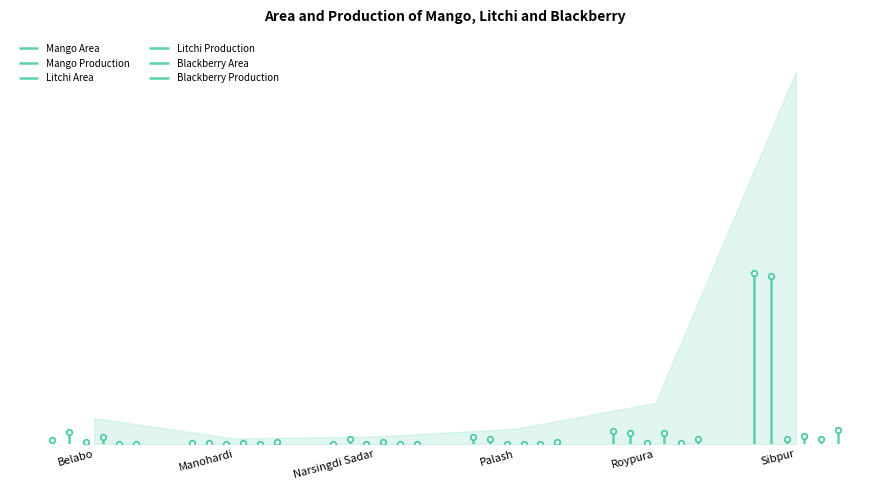

True or false: Mango Production has more than 0 points higher than both neighbors.

False